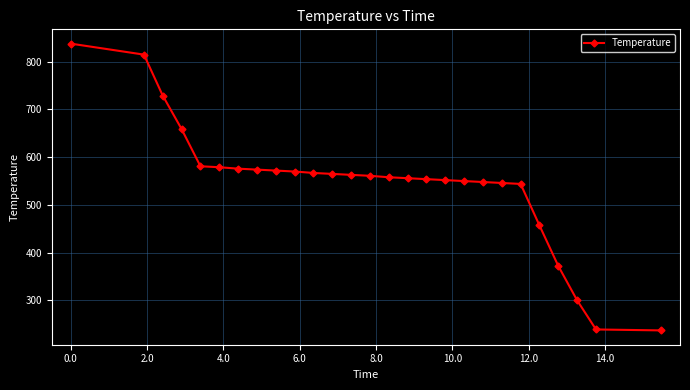

What is the average value?

547